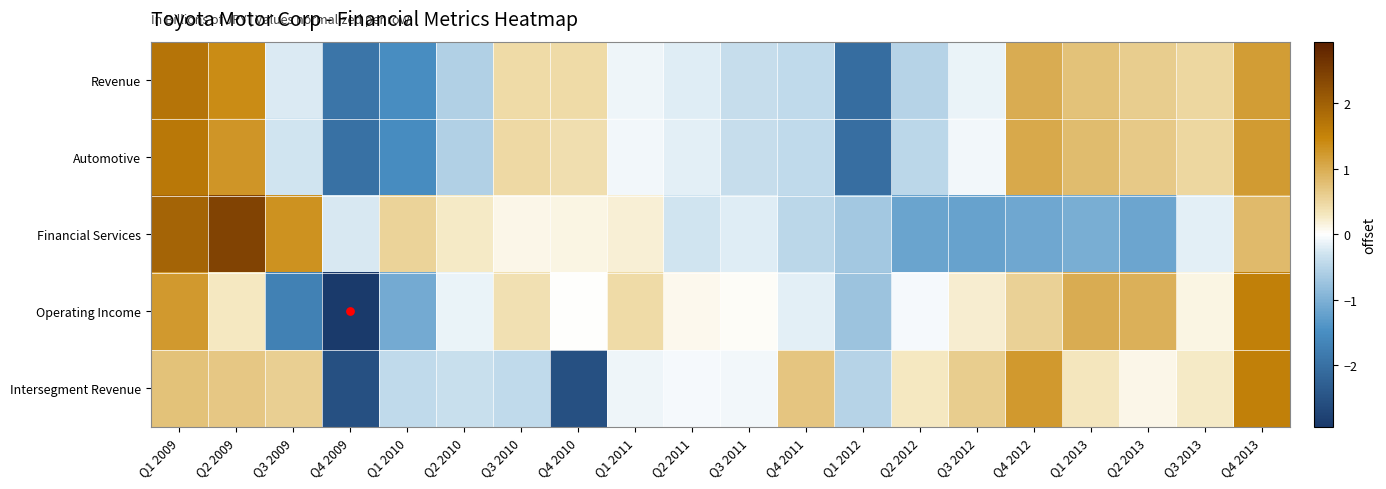

Which label corresponds to the largest value in the chart?

Q2 2009